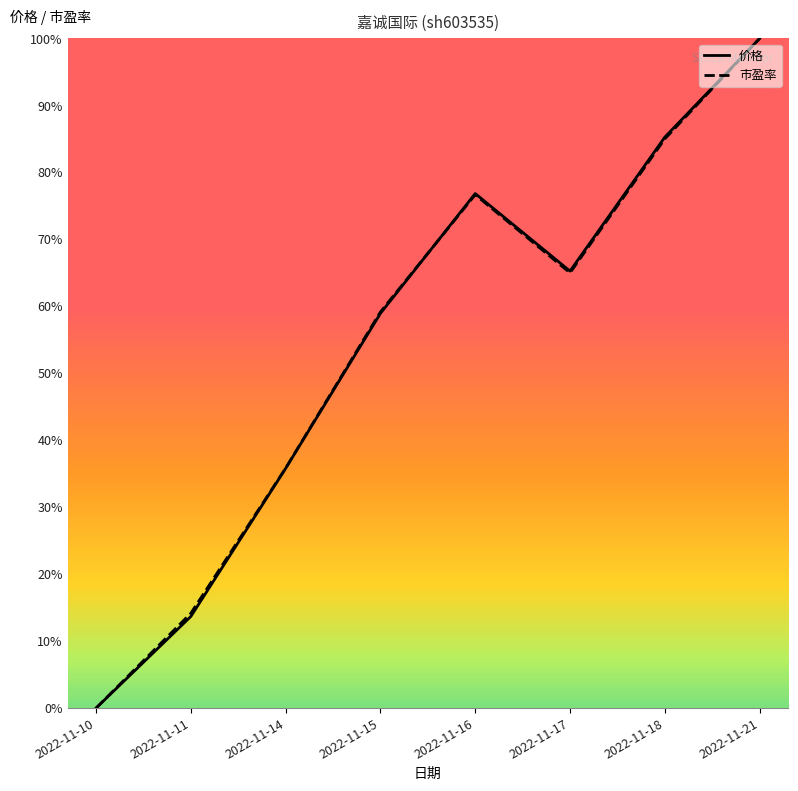

List the labels in order of 市盈率 value, smallest first.

2022-11-10, 2022-11-11, 2022-11-14, 2022-11-15, 2022-11-17, 2022-11-16, 2022-11-18, 2022-11-21